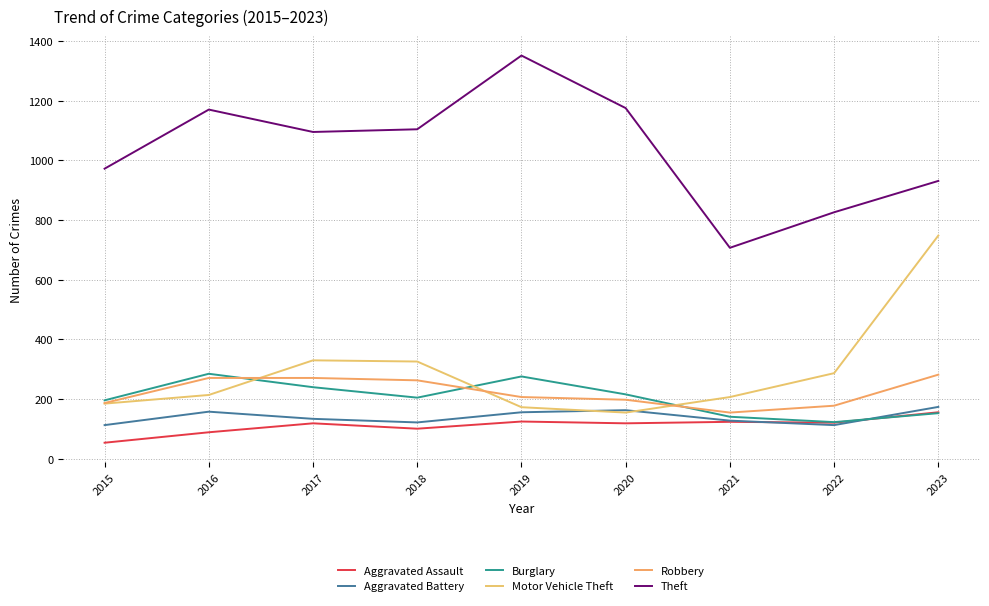

Which series has the largest total across all categories?

Theft